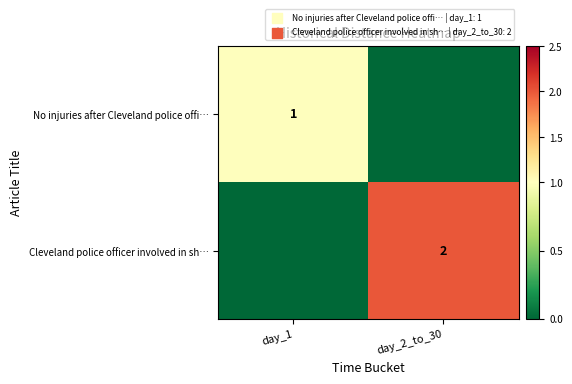

How many categories are shown in the chart?

2